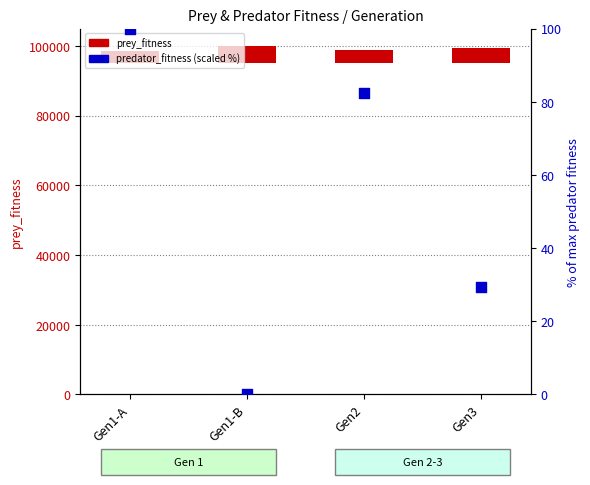

Which series contains the lowest Y value?

predator_fitness (% of max)